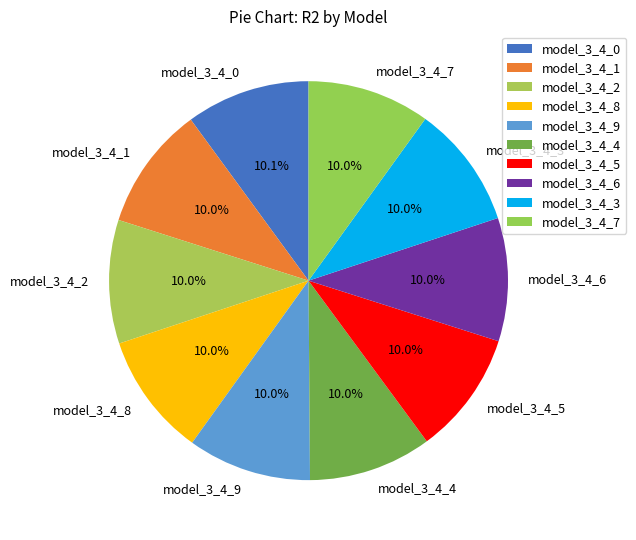

Count the number of slices in the pie.

10